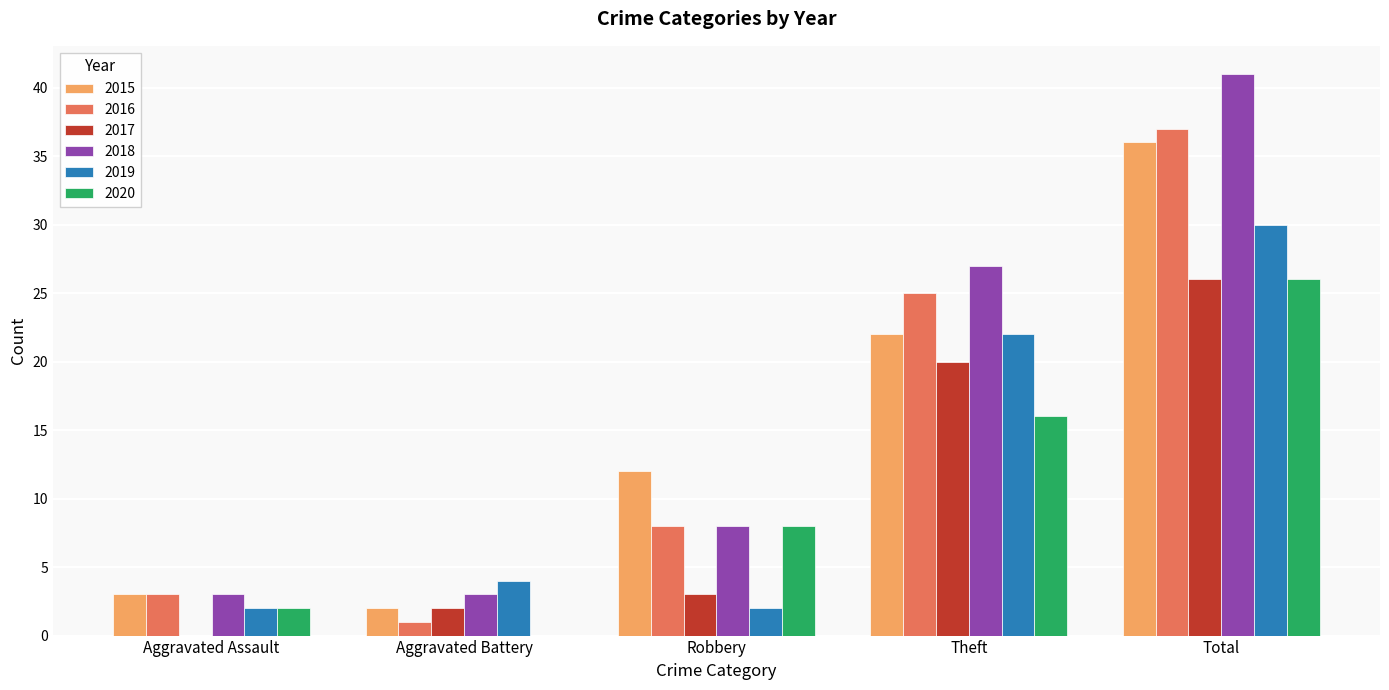

Is the value of 2016 at Robbery greater than the value of 2020 at Theft?

No